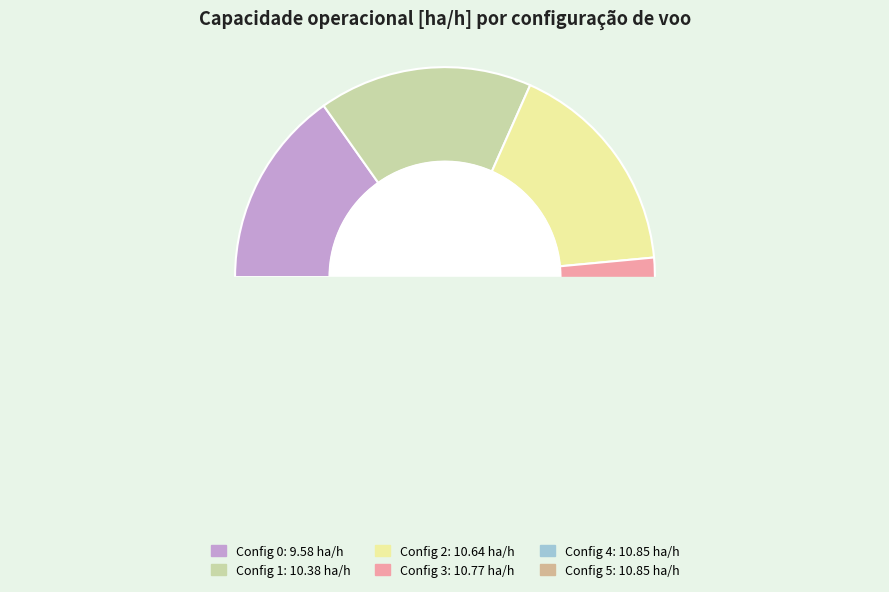

Is there a majority slice in this chart?

No